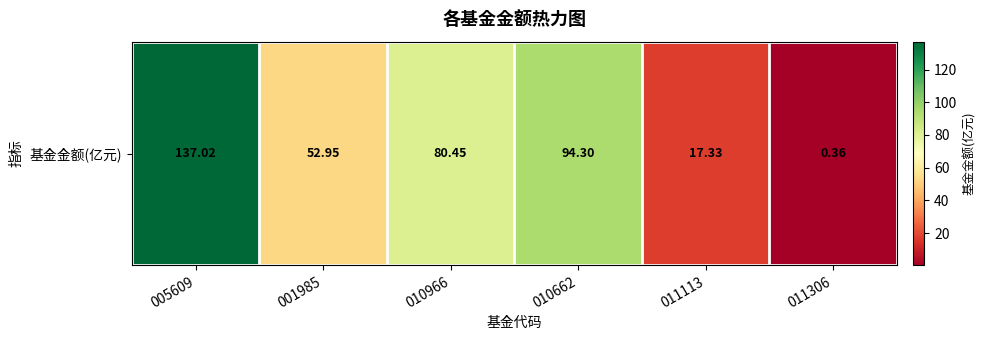

Is it true that the value at 011113 is 29.5?

False